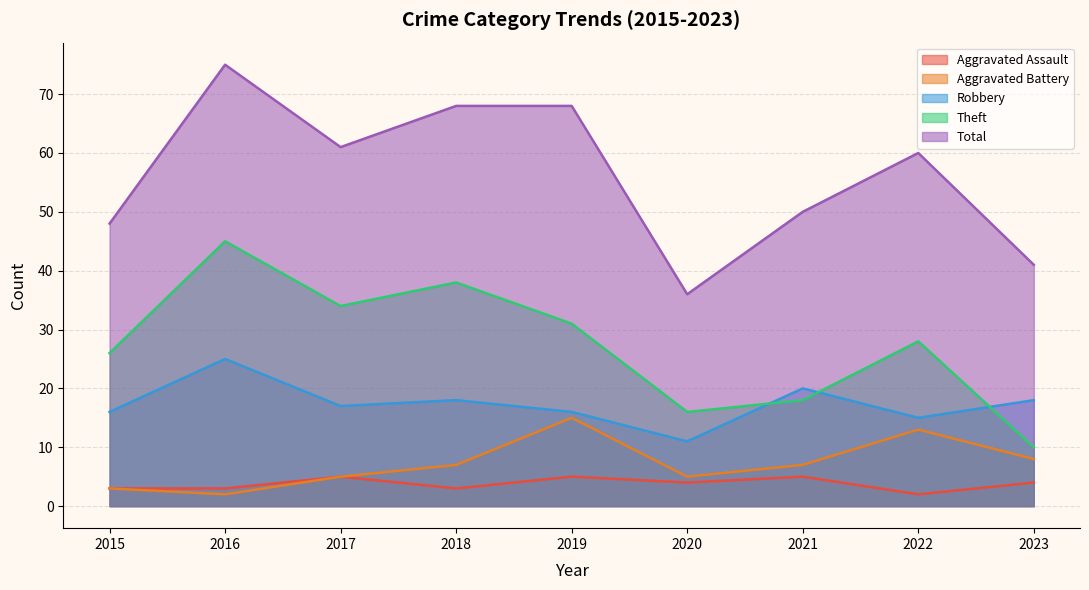

What are all the series names shown in the legend?

Aggravated Assault, Aggravated Battery, Robbery, Theft, Total